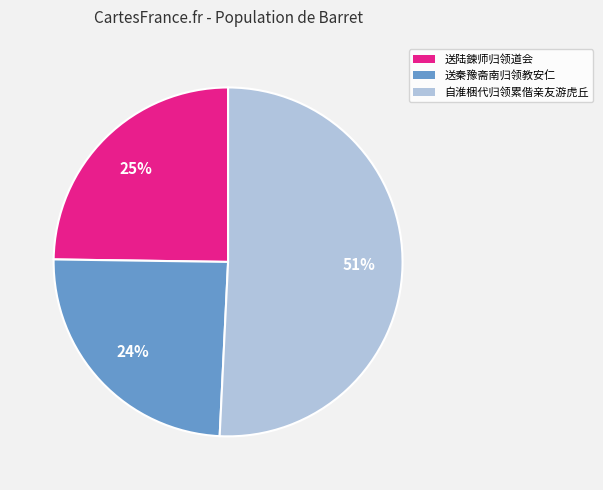

Count the number of slices in the pie.

3